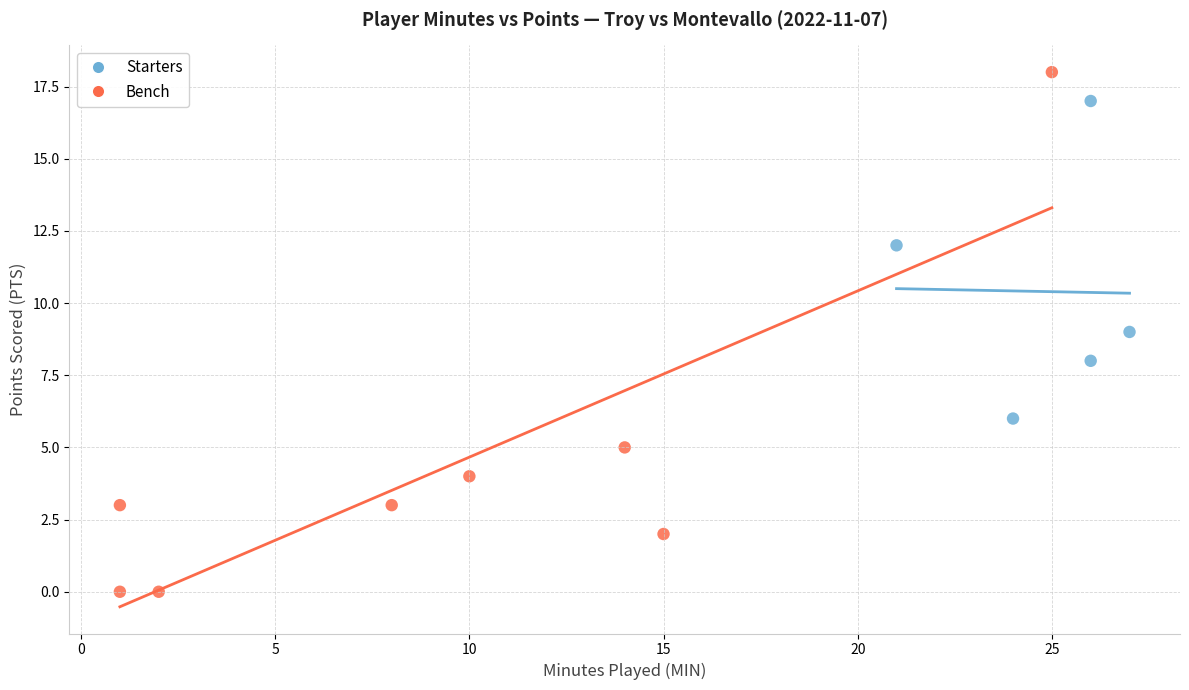

Which series contains the lowest Y value?

Bench